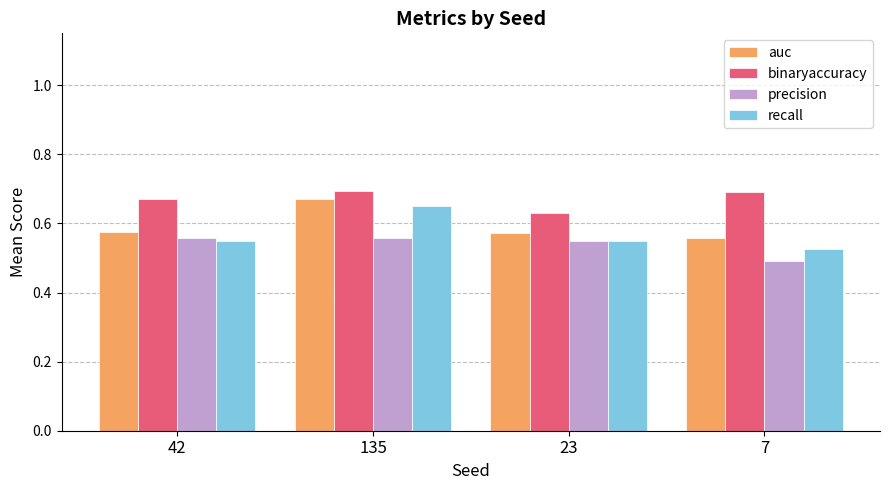

Is the value of recall at 7 greater than the value of precision at 7?

Yes